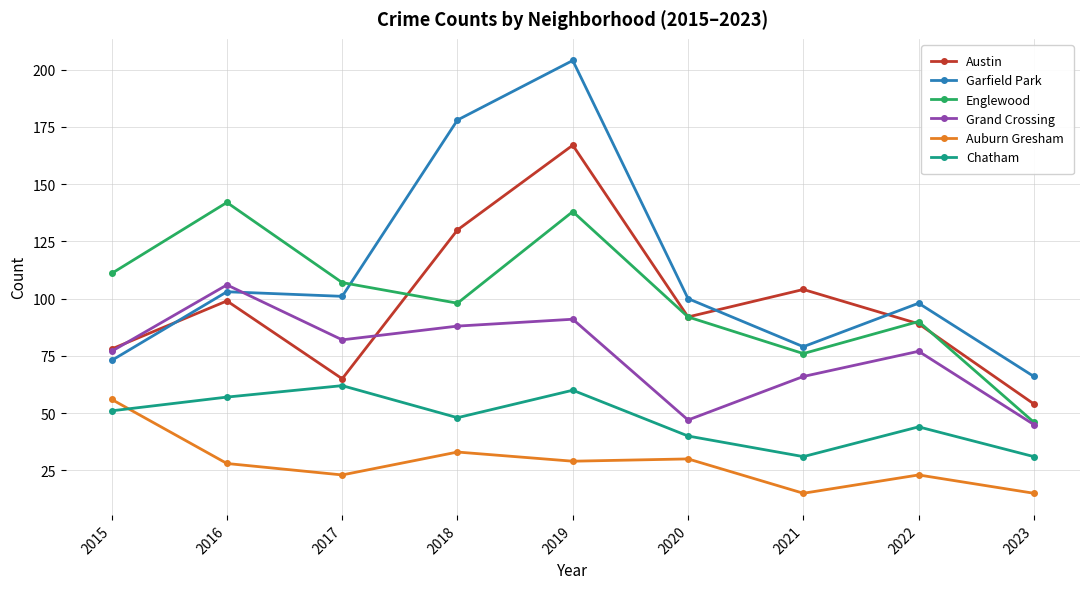

Reading left to right, list all the values displayed in this chart.

Austin: 78	99	65	130	167	92	104	89	54
Garfield Park: 73	103	101	178	204	100	79	98	66
Englewood: 111	142	107	98	138	92	76	90	46
Grand Crossing: 77	106	82	88	91	47	66	77	45
Auburn Gresham: 56	28	23	33	29	30	15	23	15
Chatham: 51	57	62	48	60	40	31	44	31